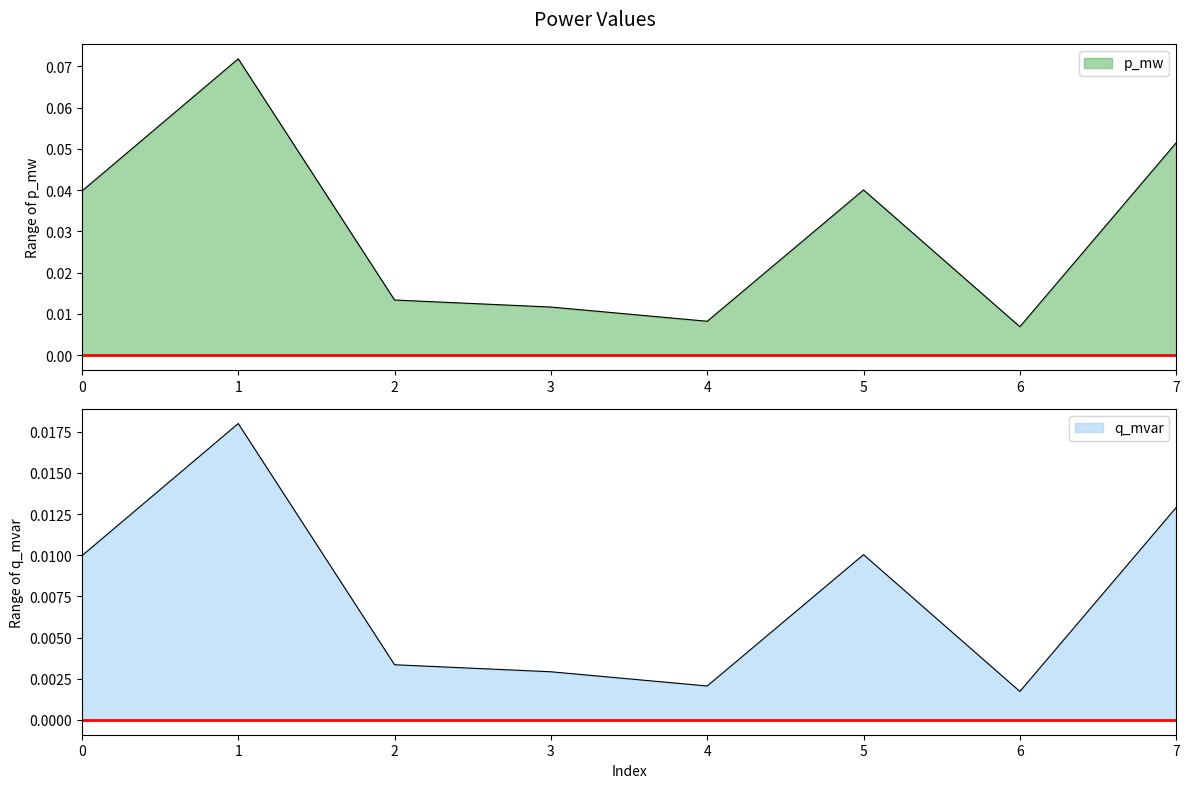

In p_mw, how many points are lower than both neighbors (excluding endpoints)?

2